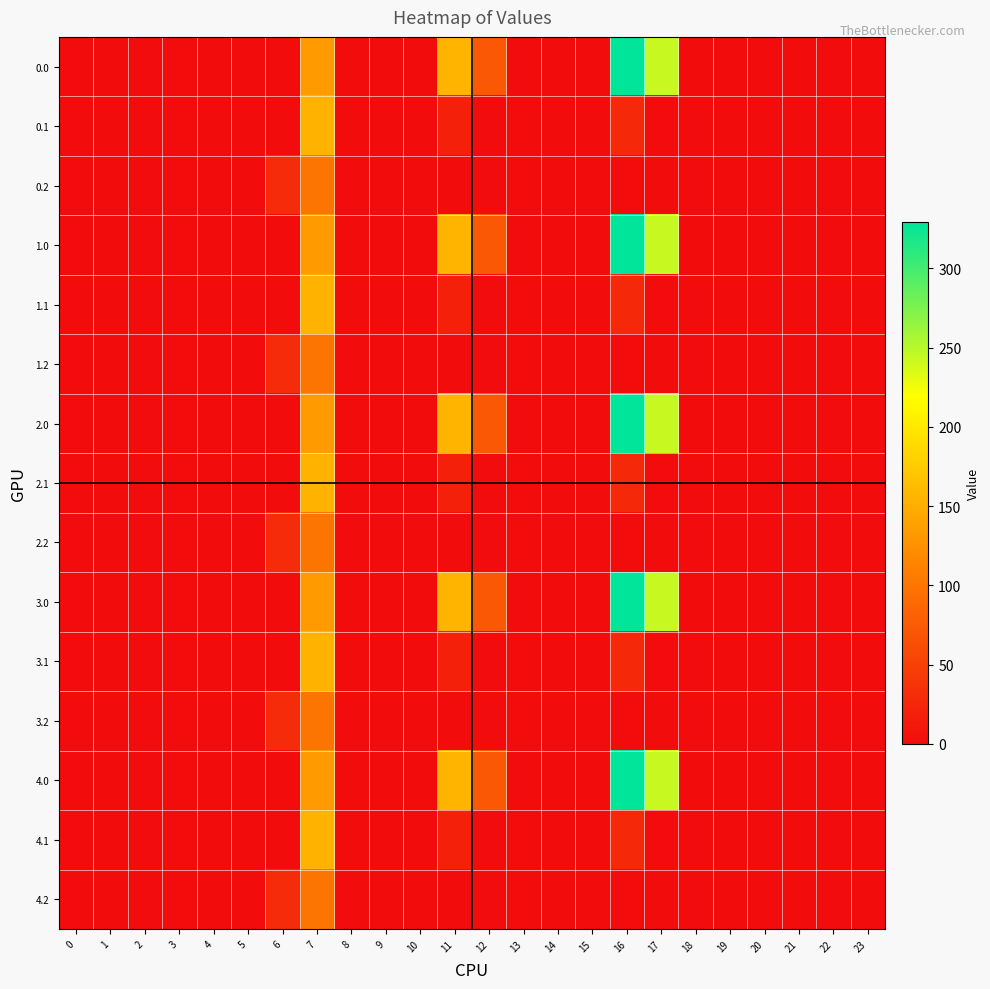

At which category is the sum across all series the highest?

7